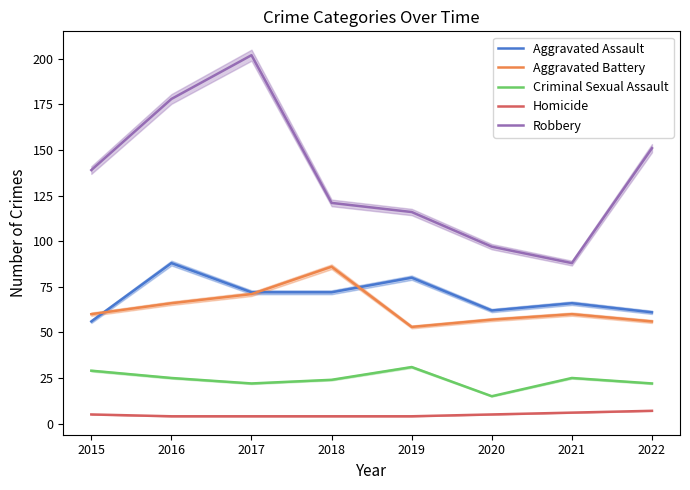

Which has a higher value, 2021 or 2015?

2021